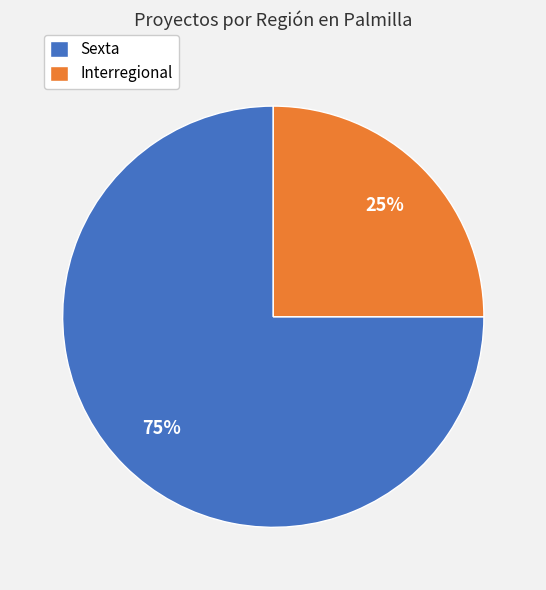

Count the number of slices in the pie.

2